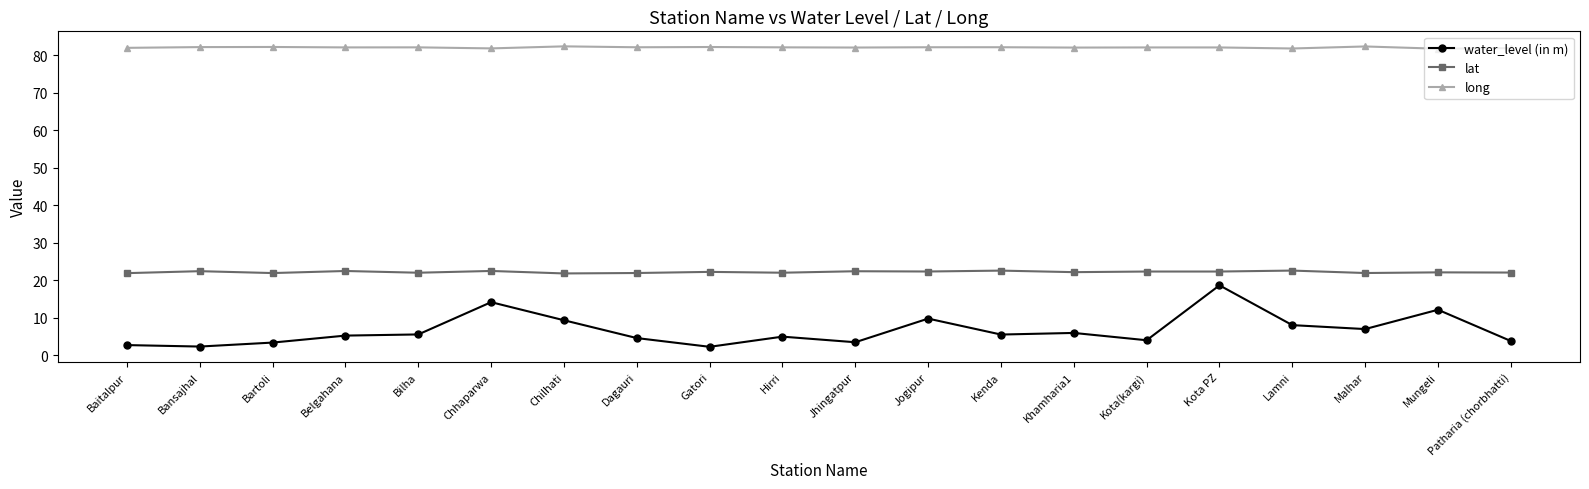

Is the value of long at Malhar greater than the value of water_level (in m) at Patharia (chorbhatti)?

Yes